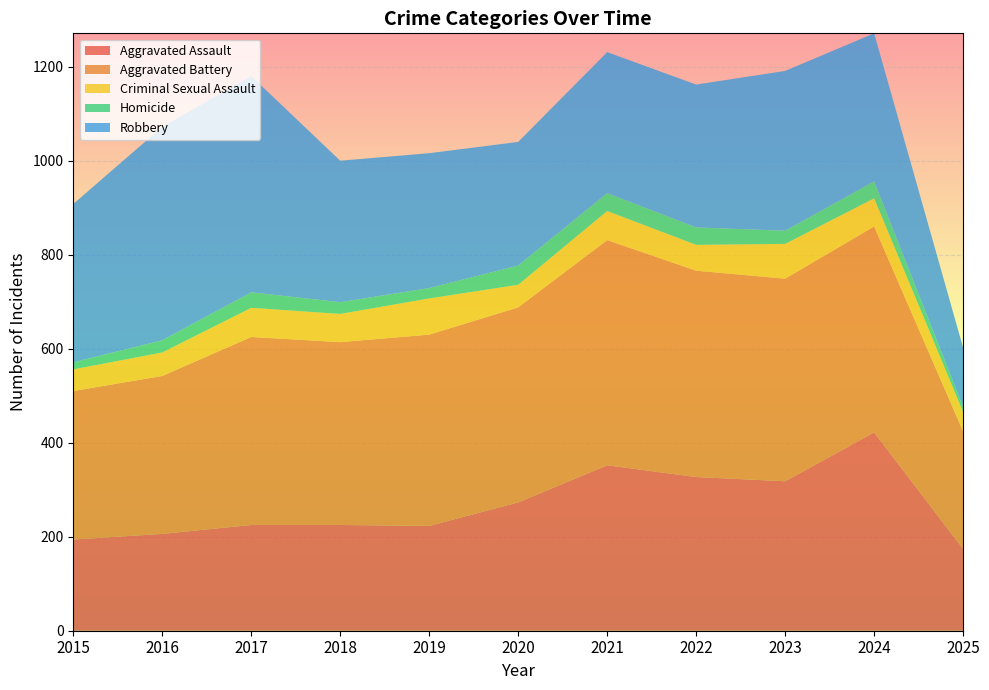

Reading left to right, extract all data points from this chart.

Aggravated Assault: 194	206	225	225	223	273	352	327	318	422	174
Aggravated Battery: 316	336	400	389	407	415	479	439	431	438	250
Criminal Sexual Assault: 46	50	62	60	77	48	62	55	74	60	41
Homicide: 15	26	33	25	22	41	38	37	28	36	11
Robbery: 337	454	460	301	287	263	300	304	340	315	126